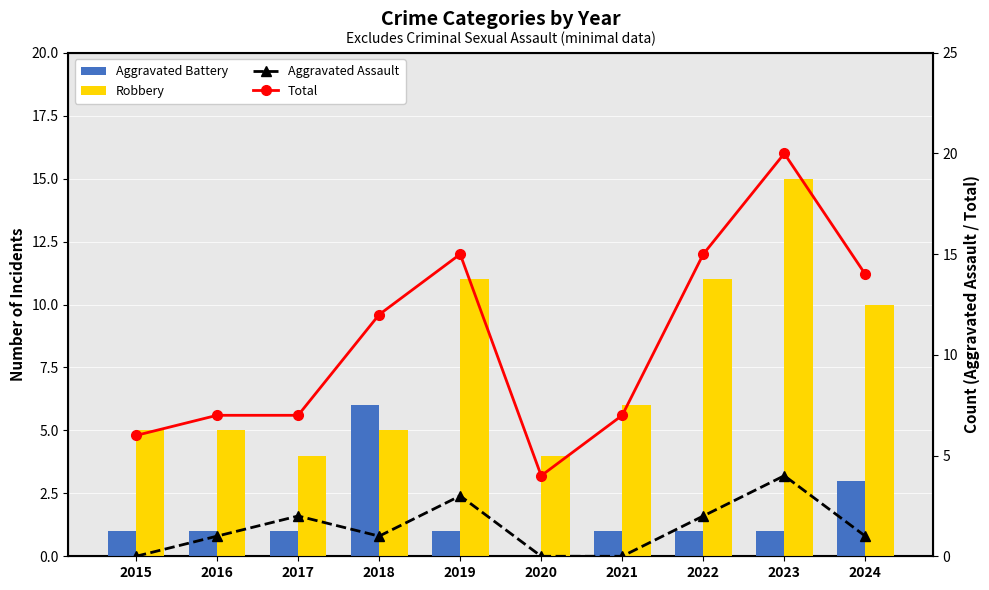

Read the Total value at 2018.

12